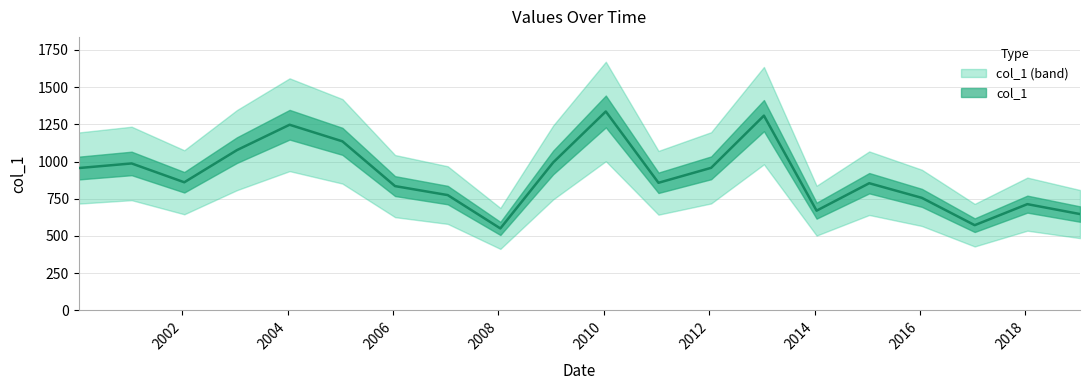

Which label corresponds to the smallest value in the chart?

2008-01-15